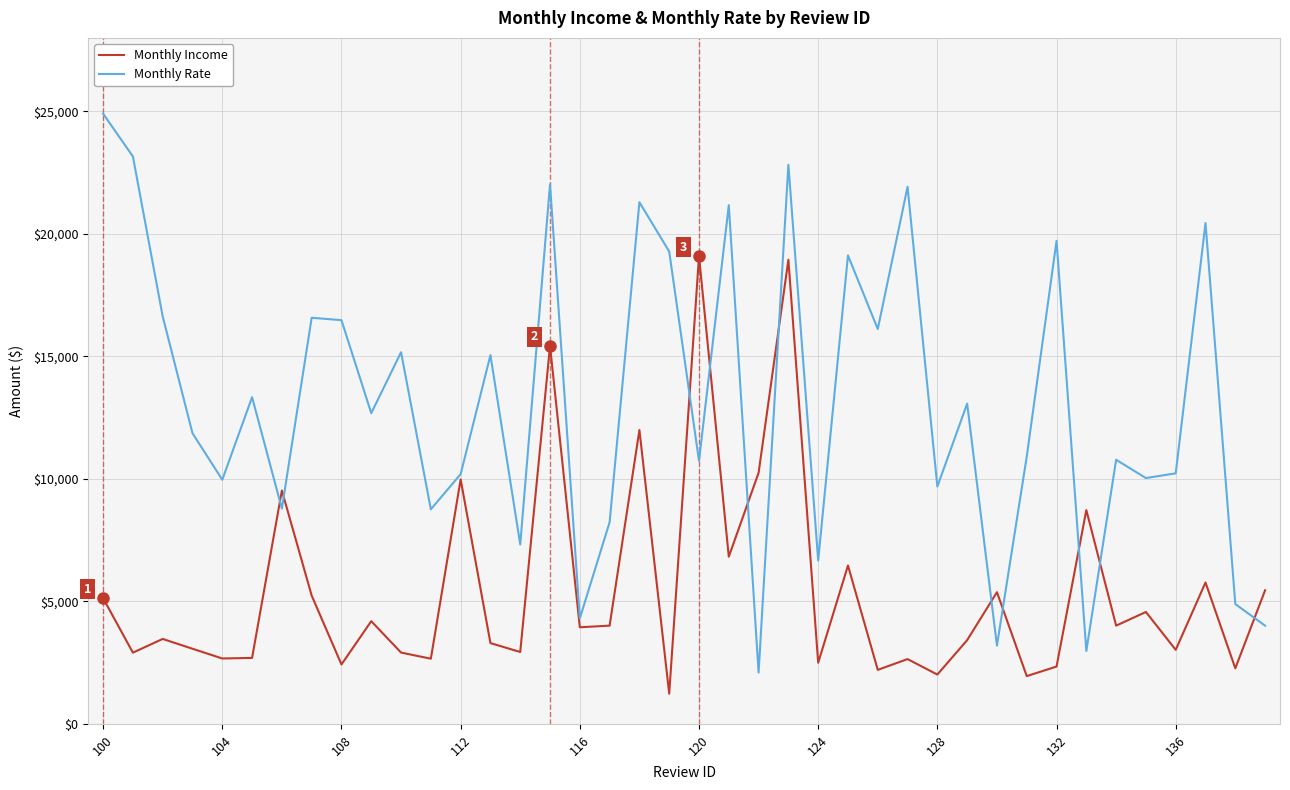

List the series in order of their overall mean, lowest first.

Monthly Income, Monthly Rate